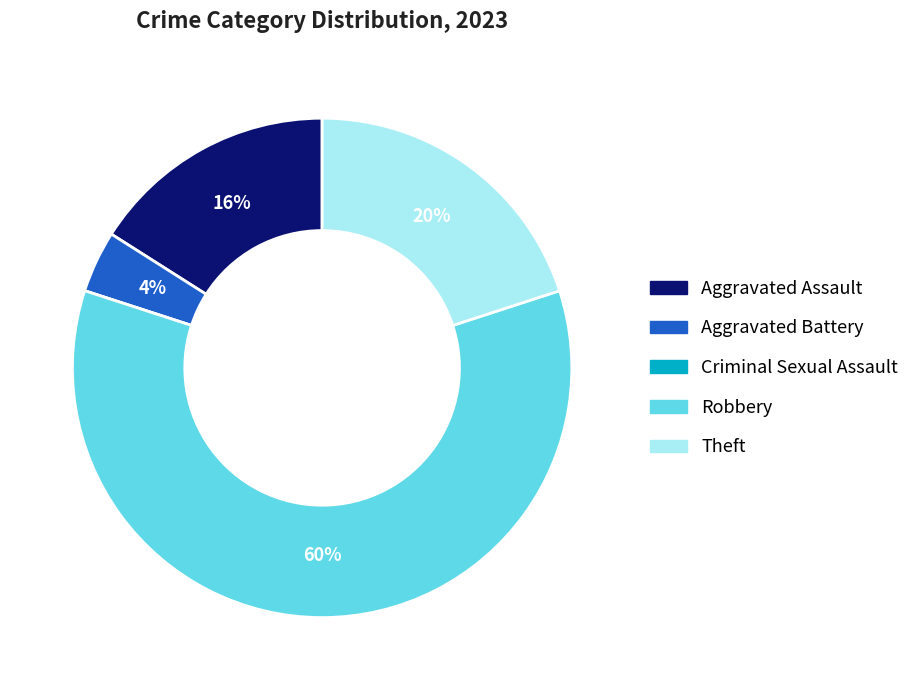

Which category has the biggest portion of the pie?

Robbery